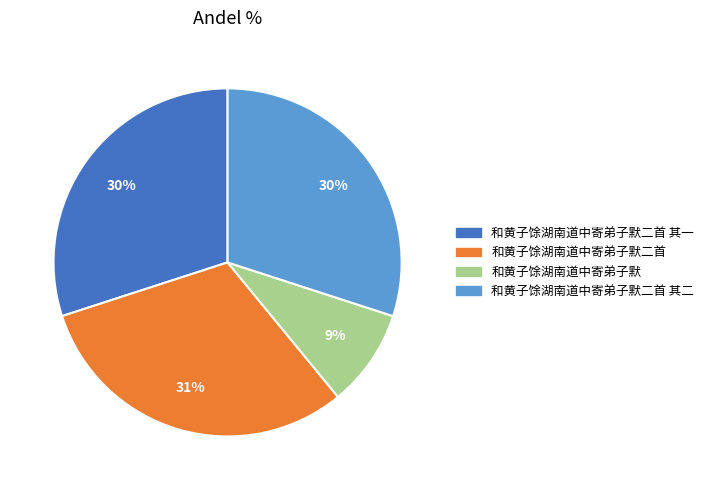

Is there any slice that represents more than half of the pie?

No